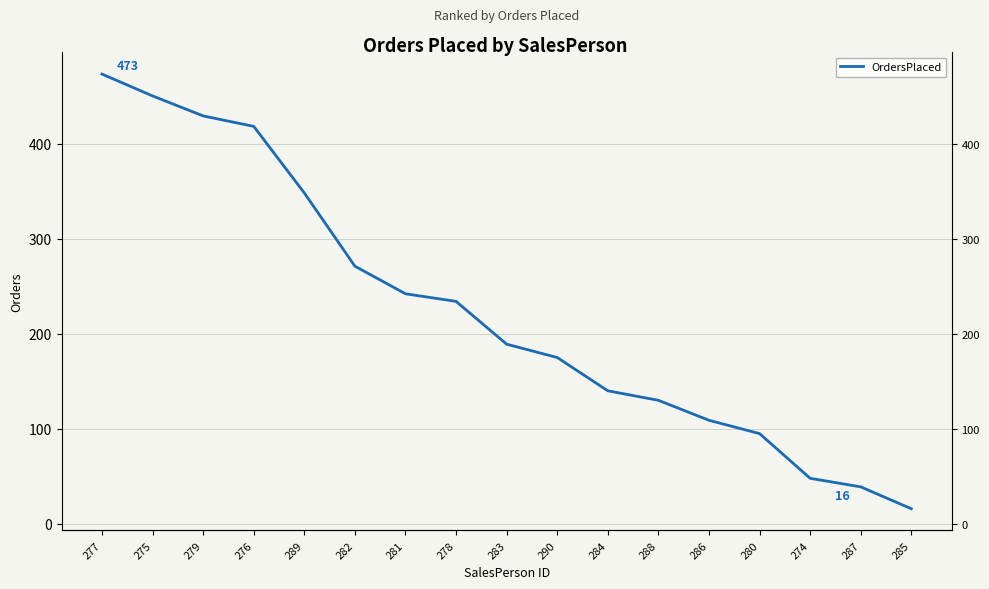

Is it true that the value at 277 is 473?

True